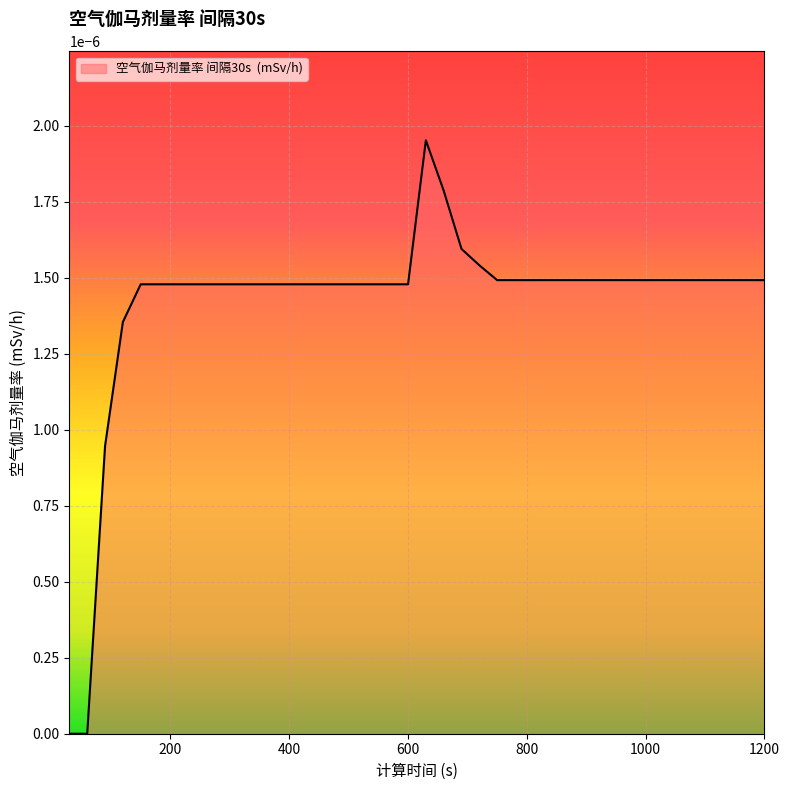

True or false: there are more than 2 points higher than both neighbors.

False